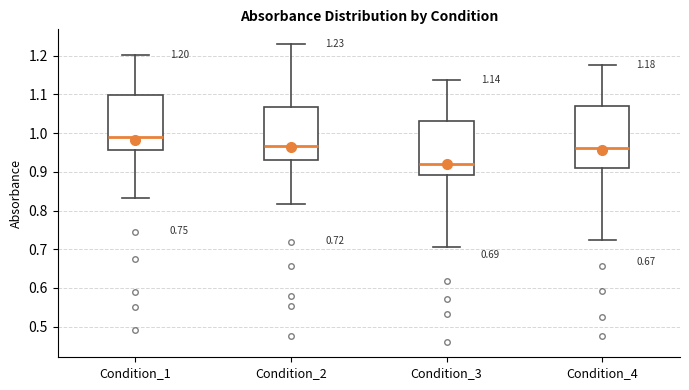

Comparing the boxes themselves (not the whiskers), which one is the tallest?

Condition_4